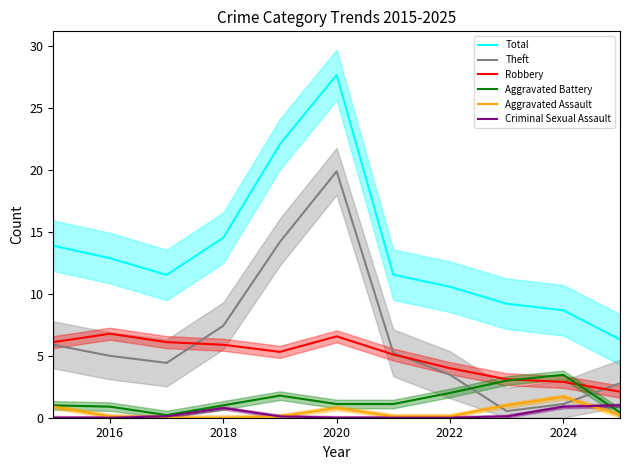

What is the difference between the second highest and second lowest values in the Aggravated Battery series?

2.6